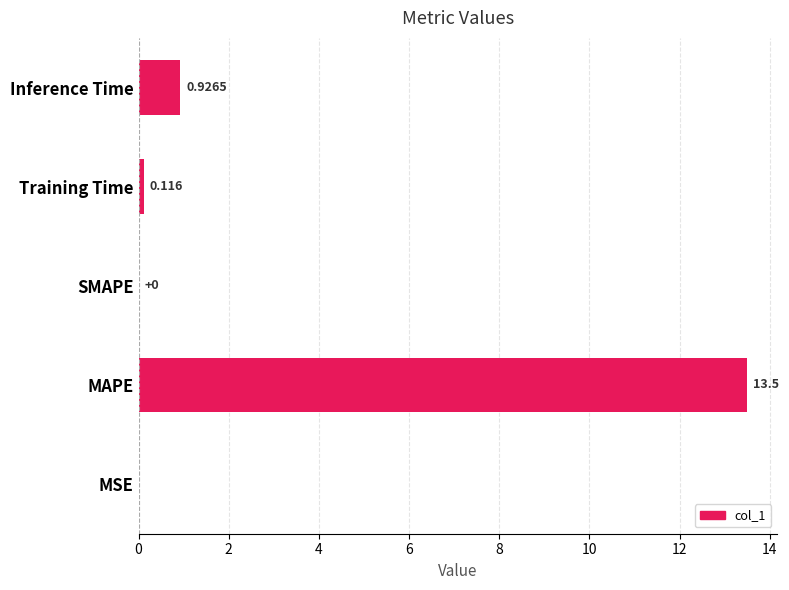

At which label is the value closest to 6?

Inference Time